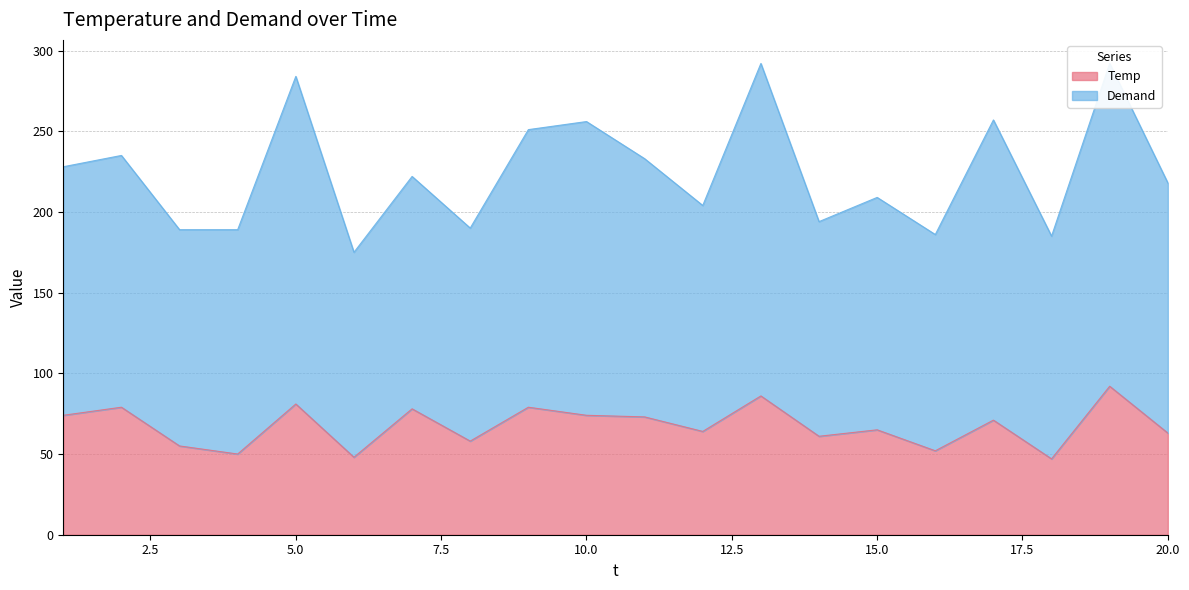

List the labels in order of value, largest first.

19, 13, 5, 2, 9, 7, 1, 10, 11, 17, 15, 12, 20, 14, 8, 3, 16, 4, 6, 18